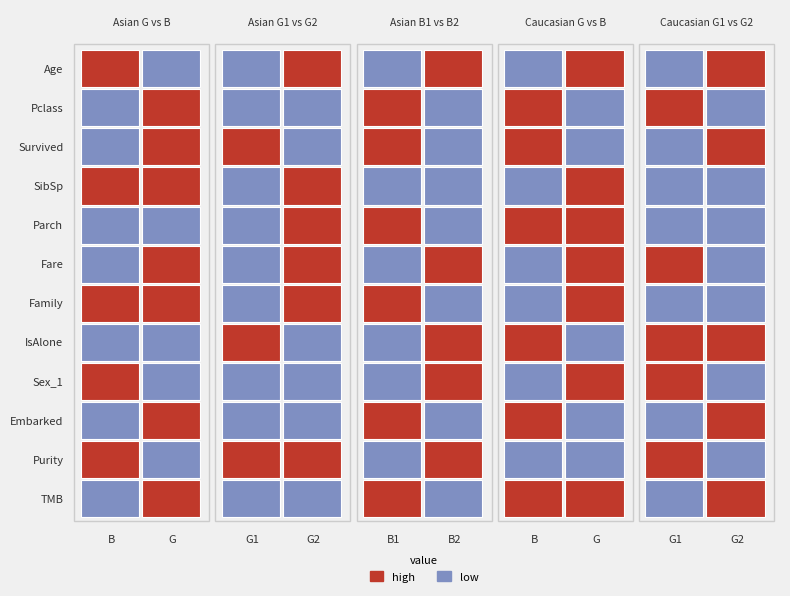

Reading right to left, extract all data points from this chart.

Age: 1	0	1	0	1	0	1	0	0	1
Pclass: 0	1	0	1	0	1	0	0	1	0
Survived: 1	0	0	1	0	1	0	1	1	0
SibSp: 0	0	1	0	0	0	1	0	1	1
Parch: 0	0	1	1	0	1	1	0	0	0
Fare: 0	1	1	0	1	0	1	0	1	0
Family: 0	0	1	0	0	1	1	0	1	1
IsAlone: 1	1	0	1	1	0	0	1	0	0
Sex_1: 0	1	1	0	1	0	0	0	0	1
Embarked: 1	0	0	1	0	1	0	0	1	0
Purity: 0	1	0	0	1	0	1	1	0	1
TMB: 1	0	1	1	0	1	0	0	1	0